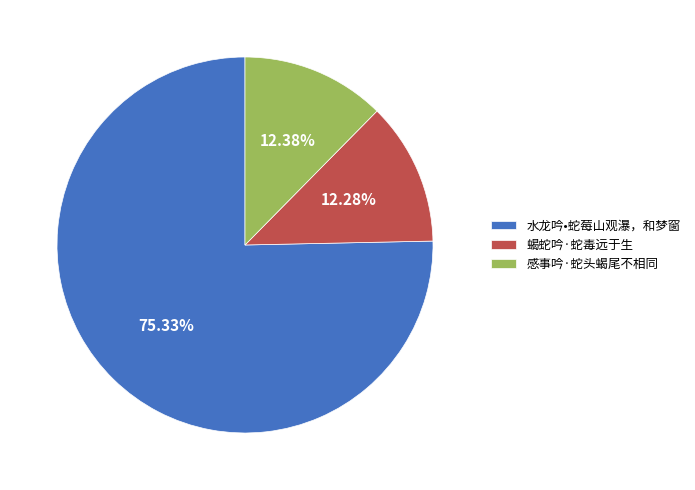

True or false: 水龙吟•蛇莓山观瀑，和梦窗 accounts for 86% of the total.

False